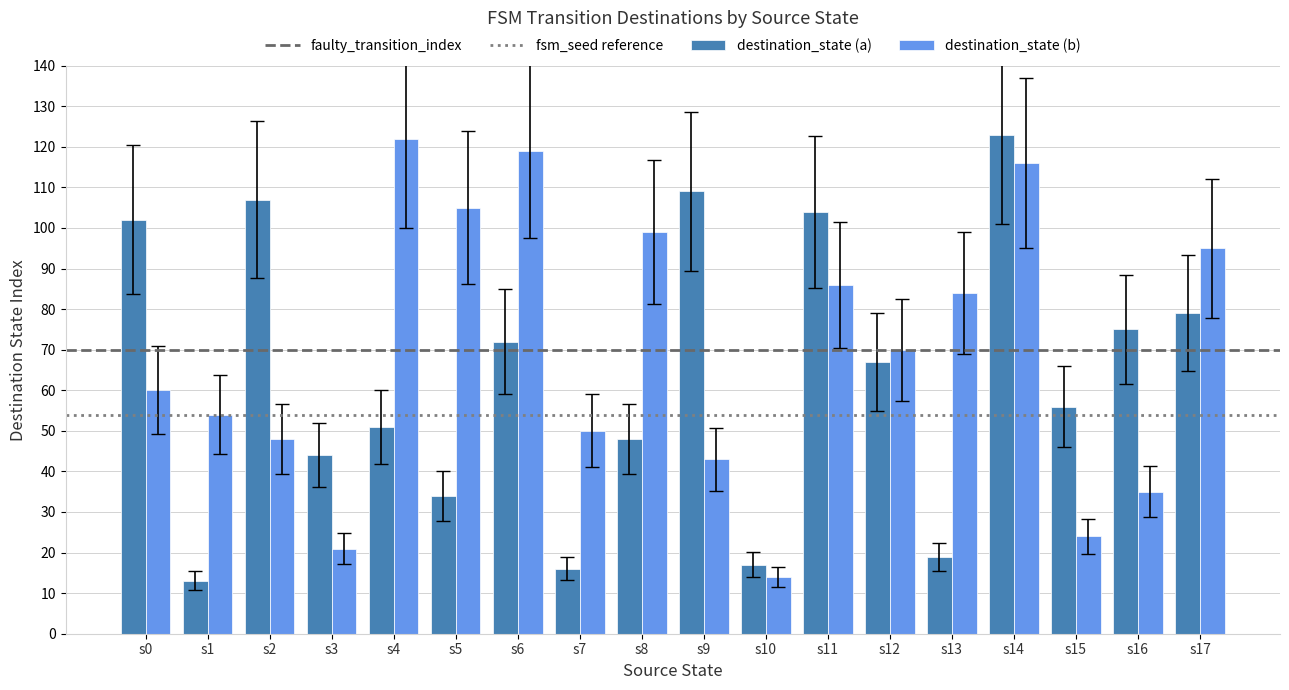

What is the difference between the maximum and minimum values in the destination_state (a) series?

110